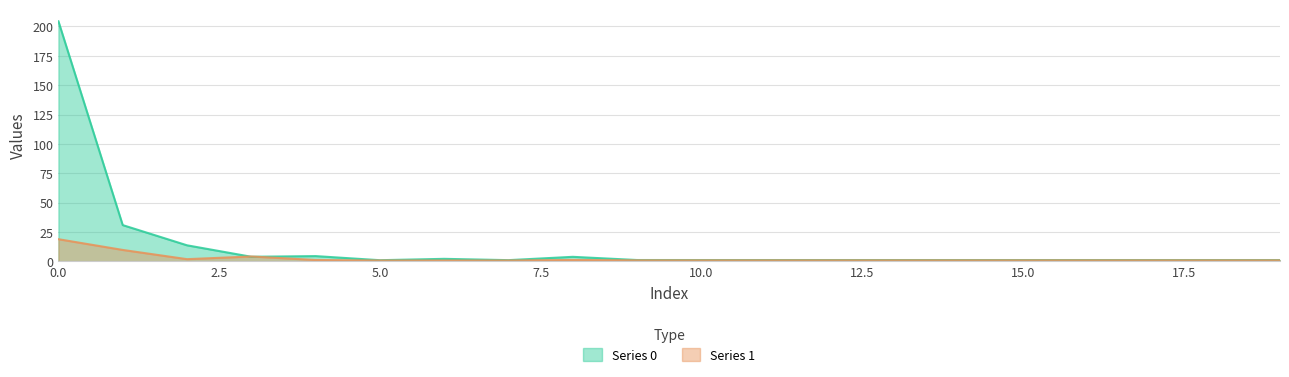

List the series in order of their overall mean, lowest first.

Series 1, Series 0